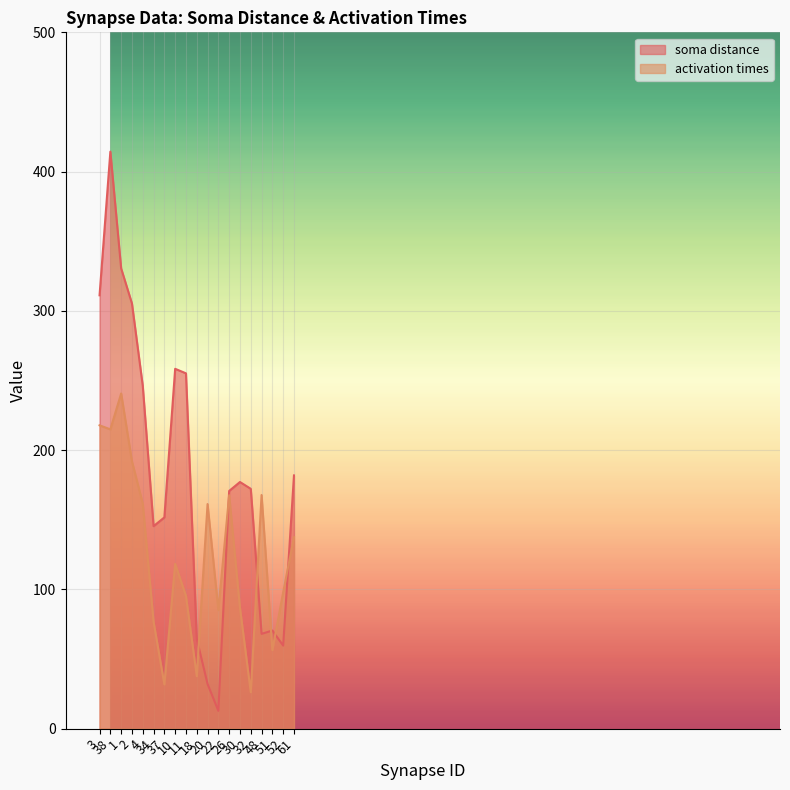

Where does the soma distance series first go above 172?

3